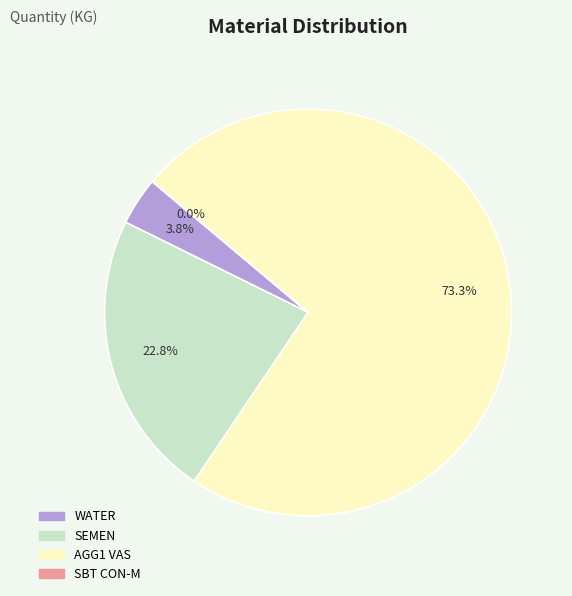

What is the largest slice in the pie chart?

AGG1 VAS